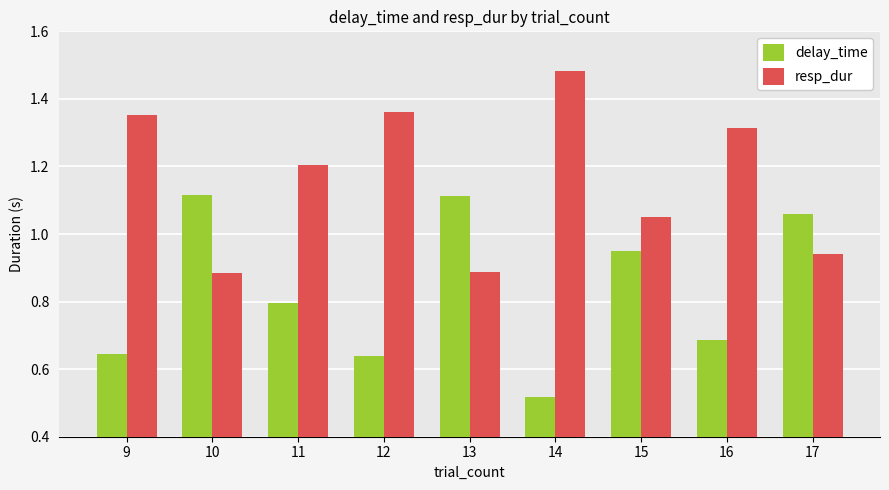

The value of delay_time at 14 is 0.3. True or false?

False